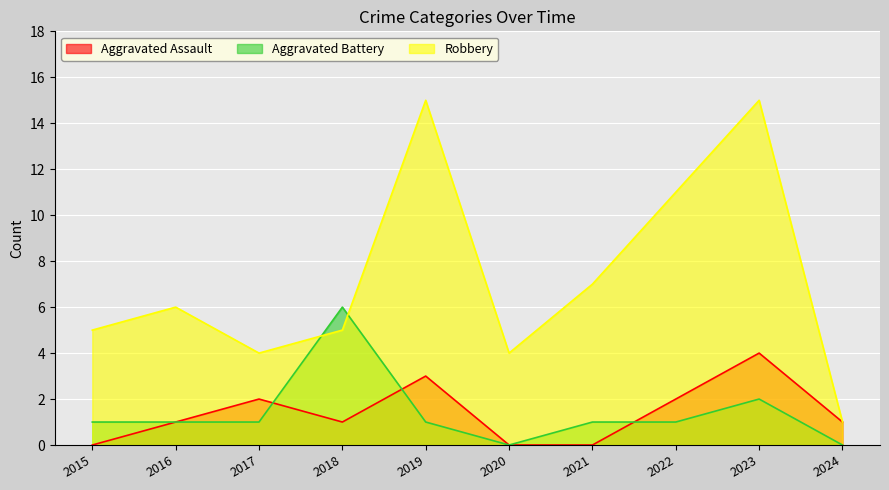

Is it true that Aggravated Assault equals 0 at 2020?

True